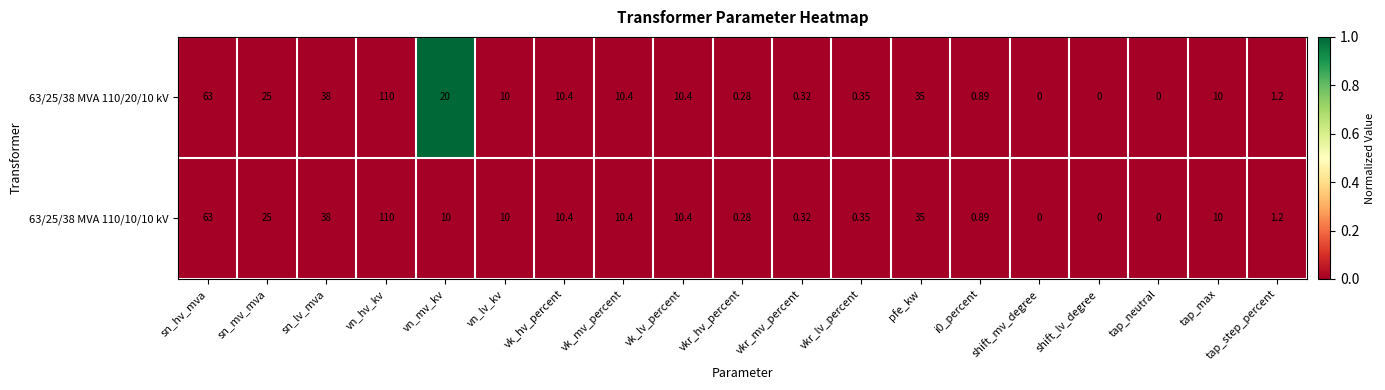

At which category is the sum across all series the highest?

vn_hv_kv